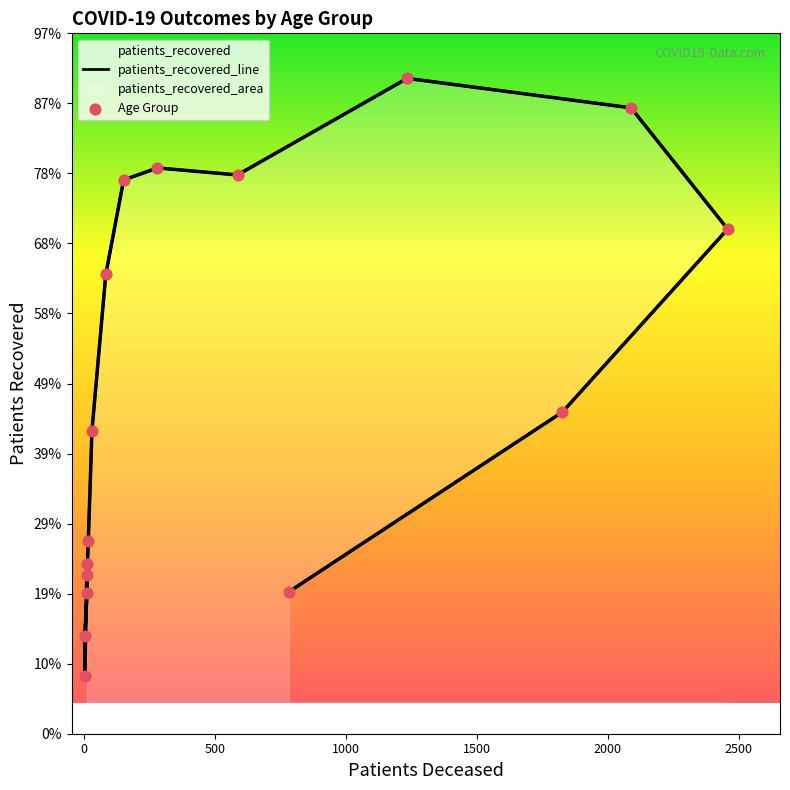

Is the value of Age Group at 0 greater than the value of patients_recovered_line at 2000?

No